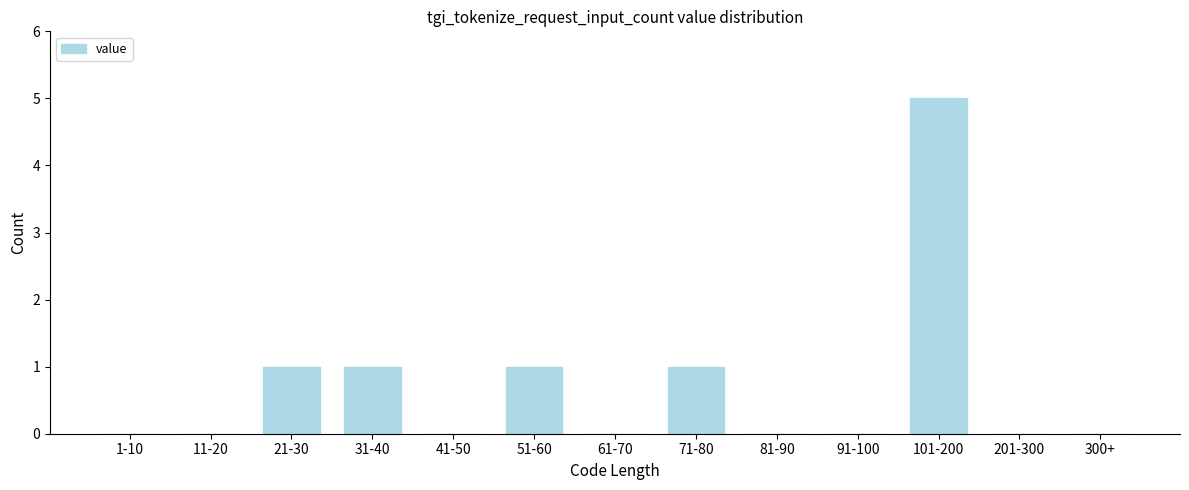

Reading right to left, list all the values displayed in this chart.

300+=0	201-300=0	101-200=5	91-100=0	81-90=0	71-80=1	61-70=0	51-60=1	41-50=0	31-40=1	21-30=1	11-20=0	1-10=0